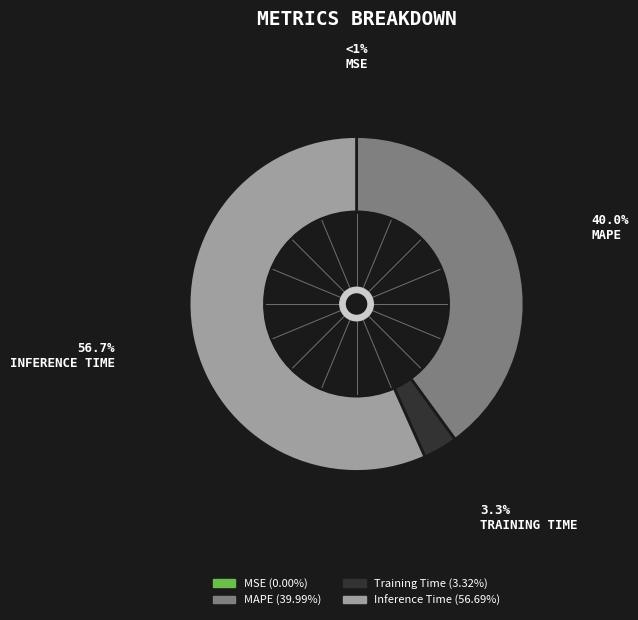

Does any single category account for the majority?

Yes